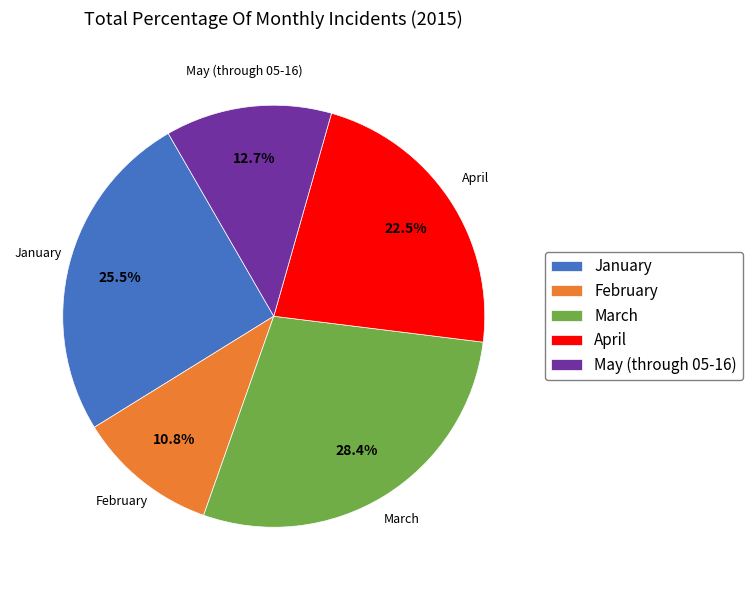

What is the ratio of the value at March to the value at May (through 05-16)?

2.2